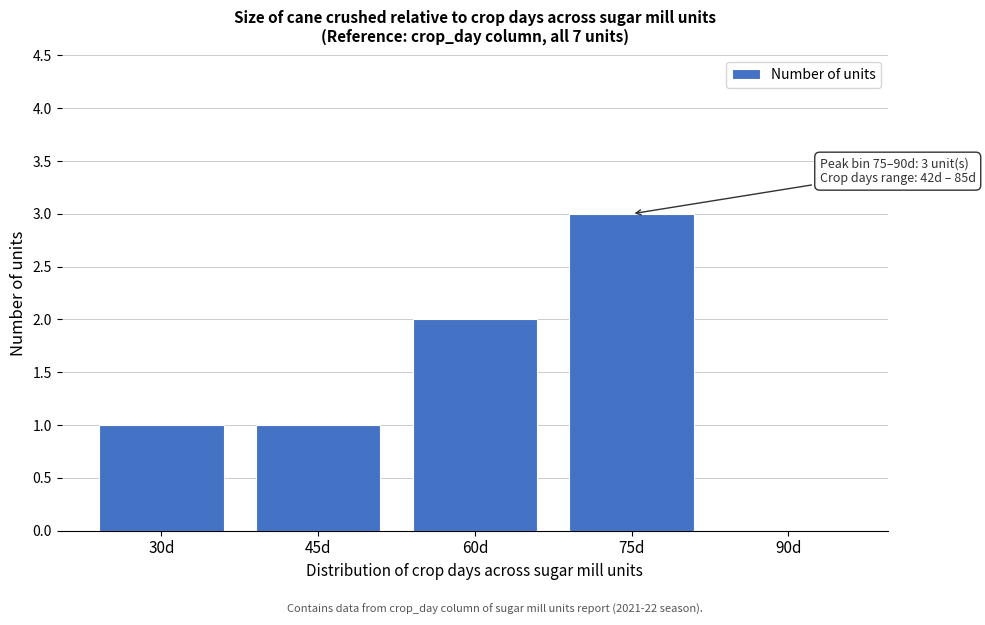

What is the change in value from 60d to 75d?

+1